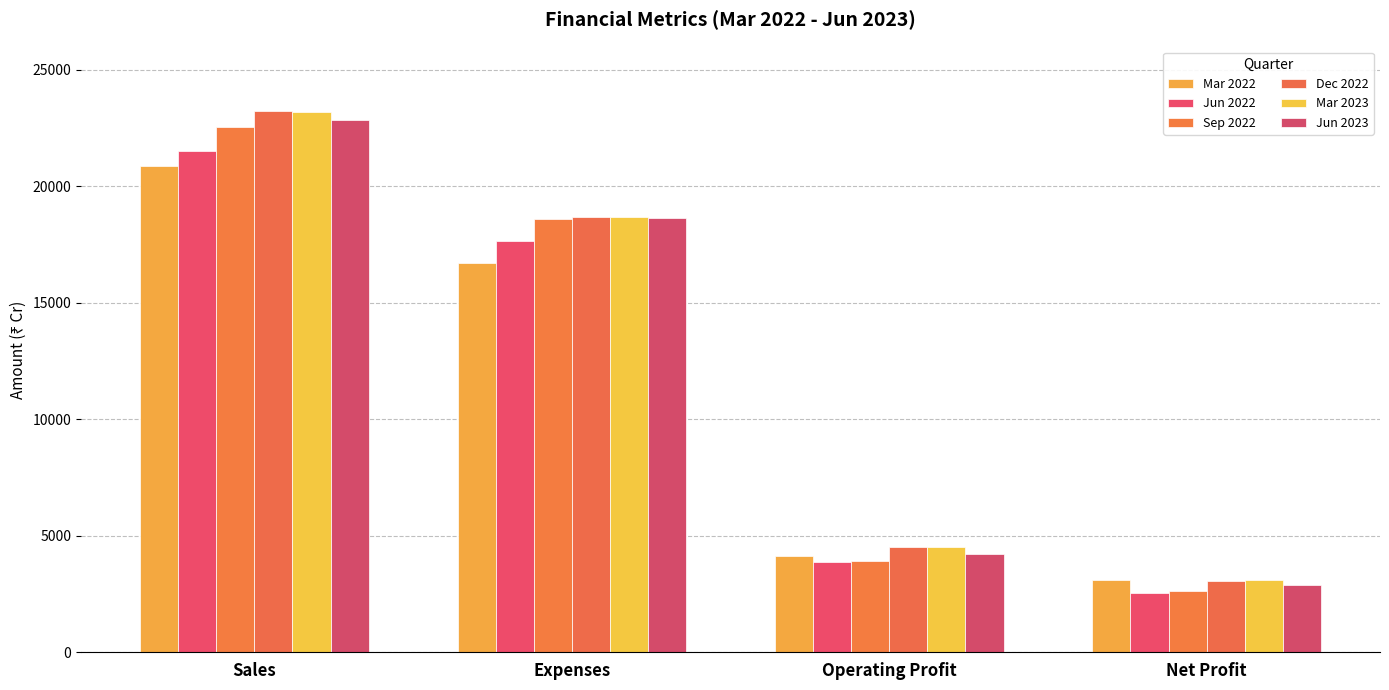

True or false: Mar 2023 has a value of 4519 at Operating Profit.

True